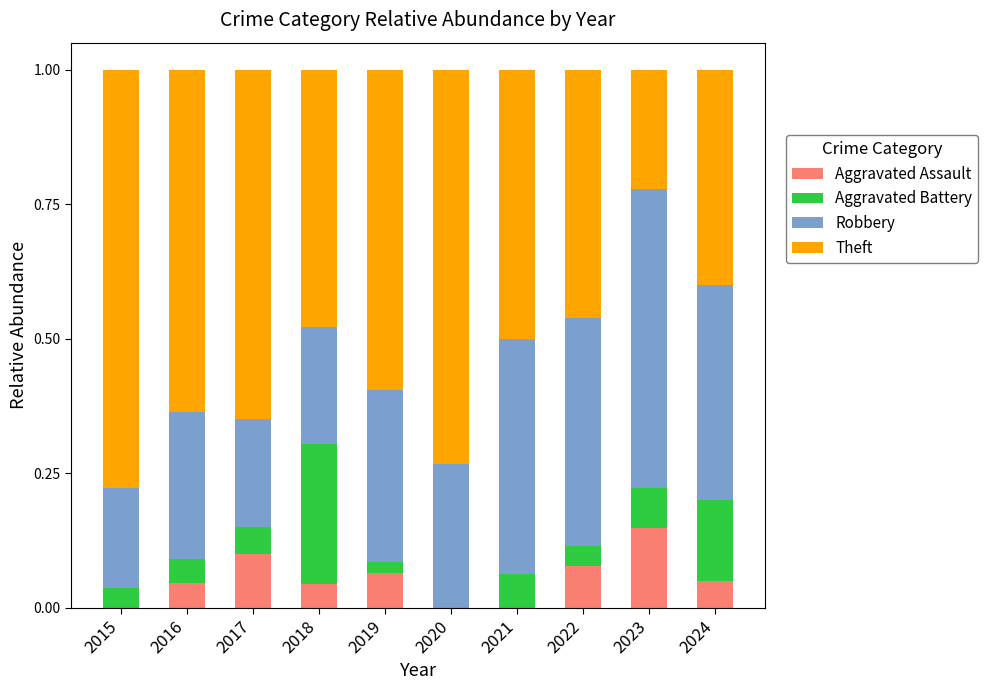

Are the bars horizontal?

No